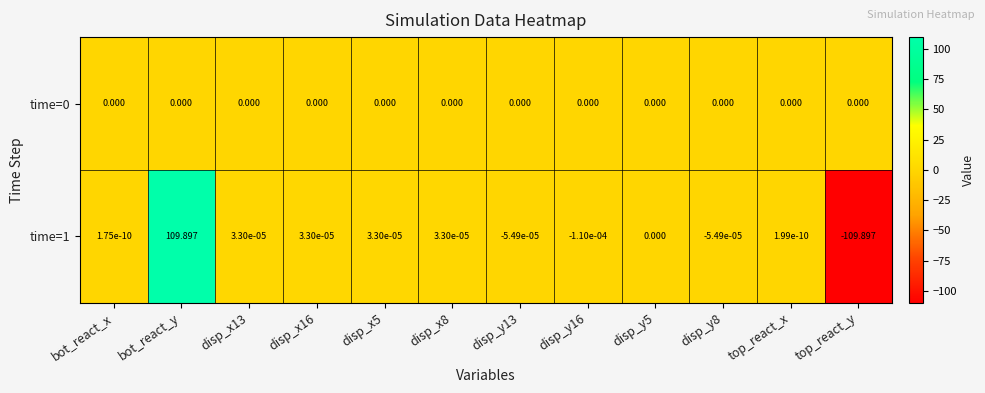

Is the value of time=1 at bot_react_x greater than the value of time=0 at disp_x16?

Yes